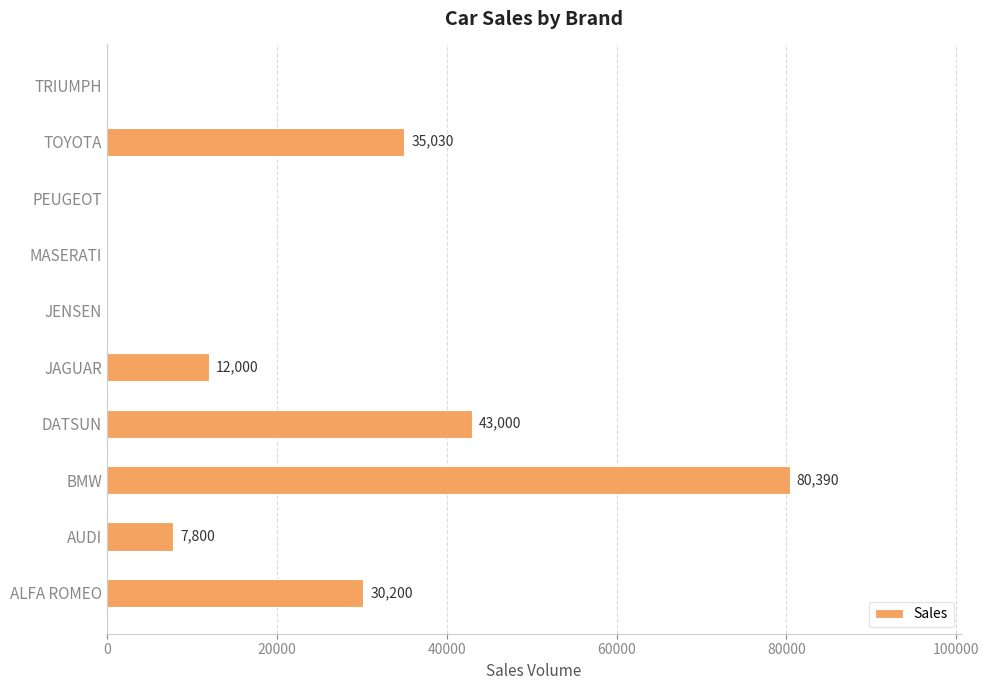

What is the sum of the values at JAGUAR and ALFA ROMEO?

42200